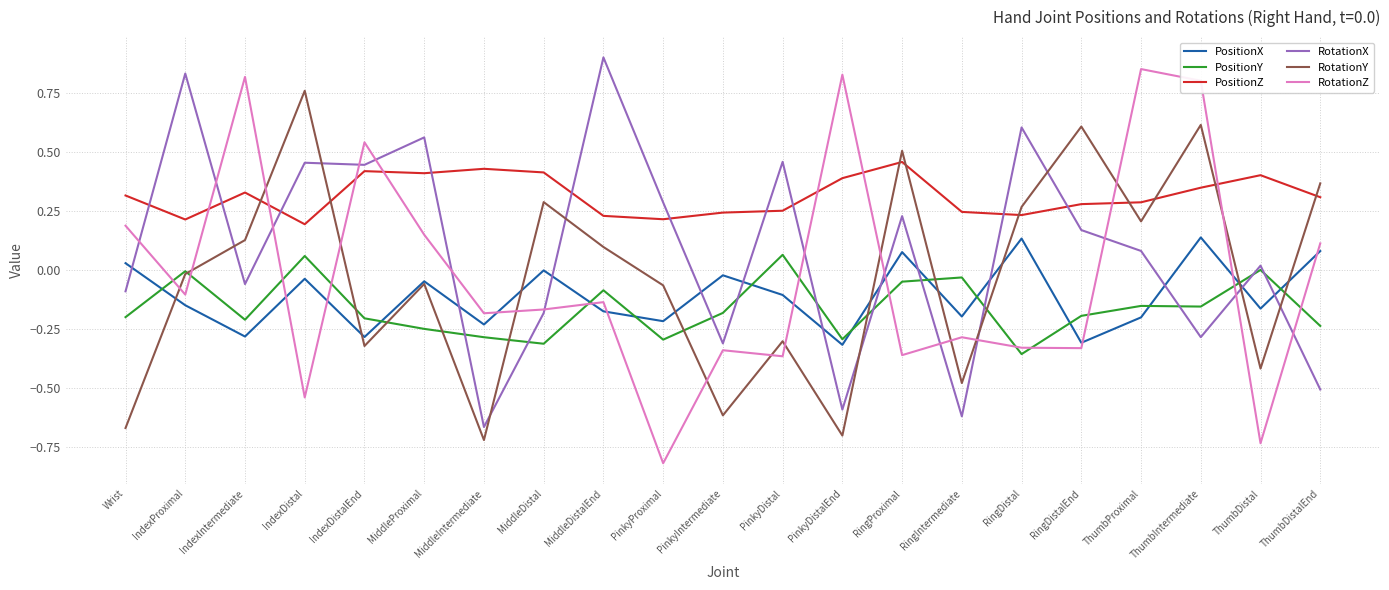

What are all the series names shown in the legend?

PositionX, PositionY, PositionZ, RotationX, RotationY, RotationZ